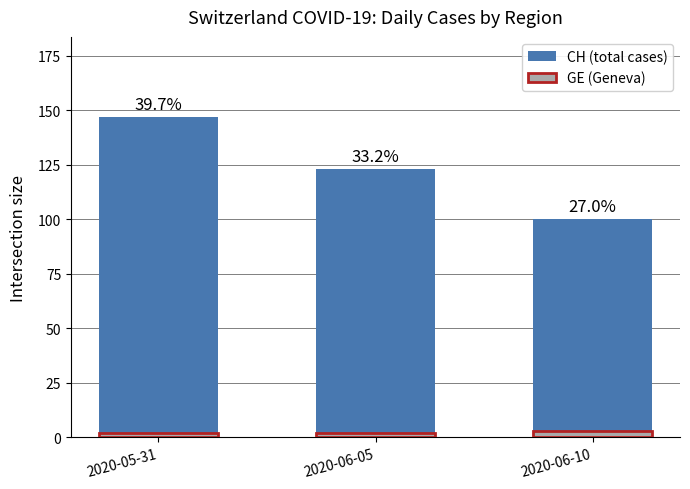

Is it true that GE equals 3 at 2020-05-31?

False